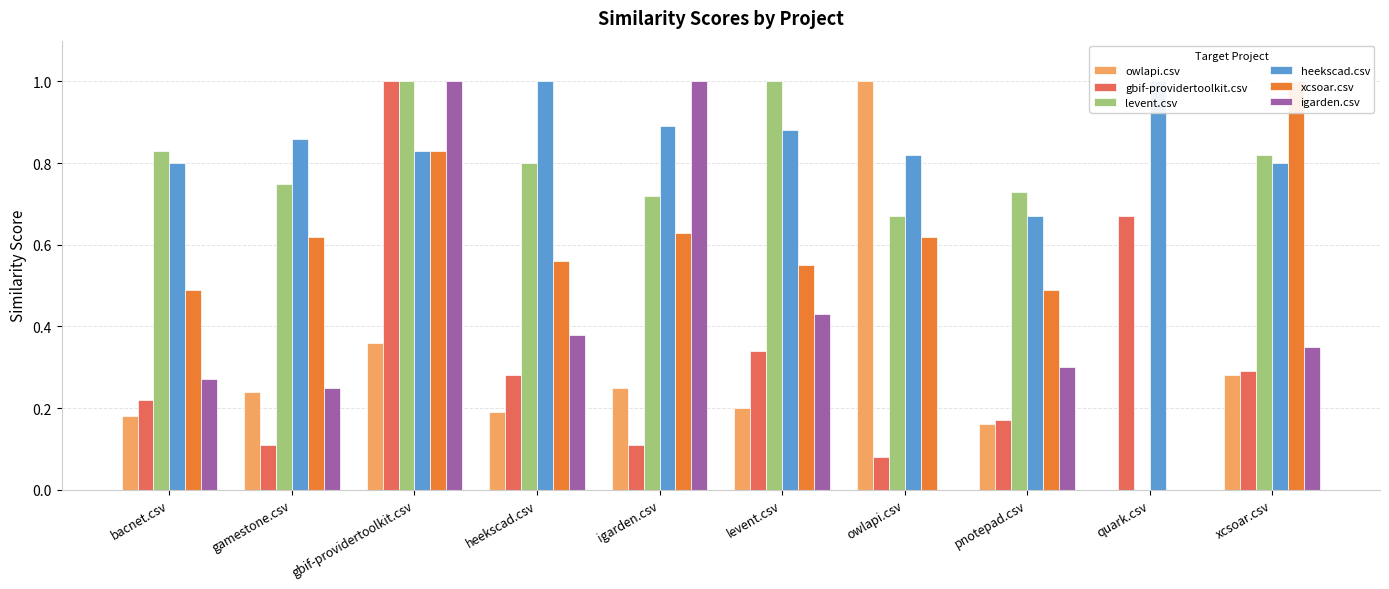

List the labels in order of levent.csv value, largest first.

gbif-providertoolkit.csv, levent.csv, bacnet.csv, xcsoar.csv, heekscad.csv, gamestone.csv, pnotepad.csv, igarden.csv, owlapi.csv, quark.csv